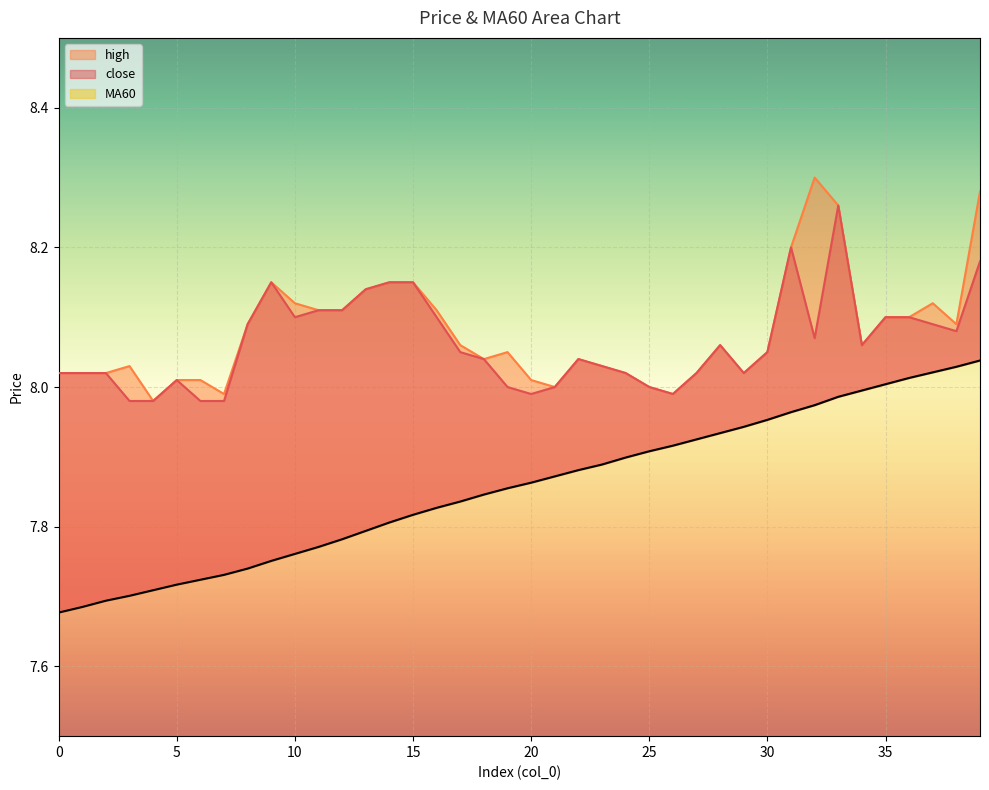

True or false: MA60 and close intersect in this chart.

False